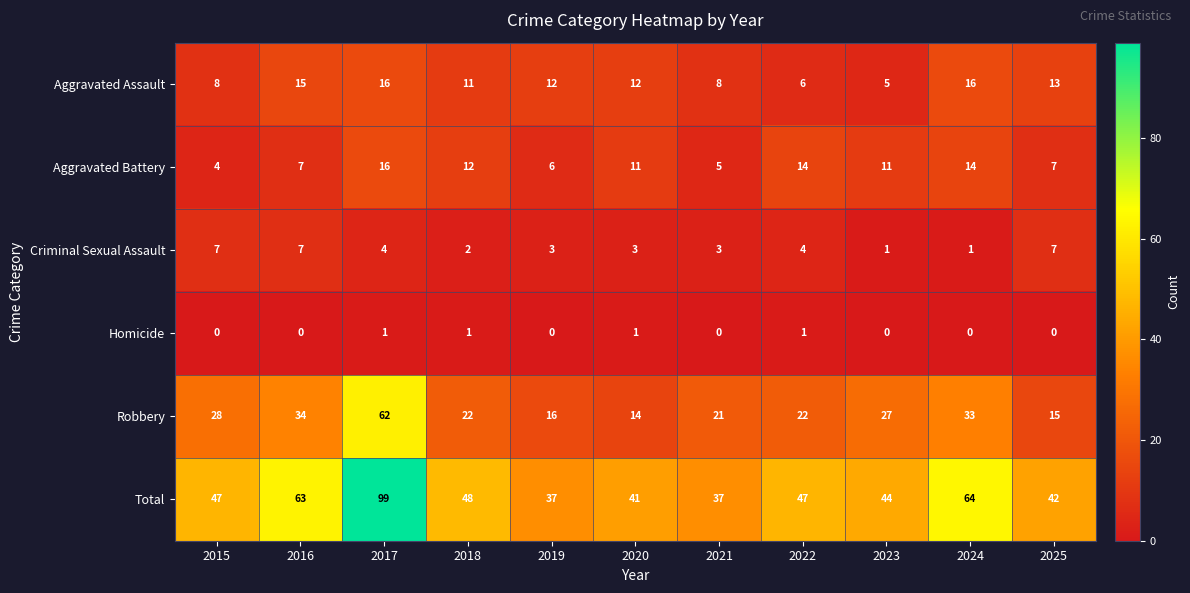

What is the greatest value displayed?

99